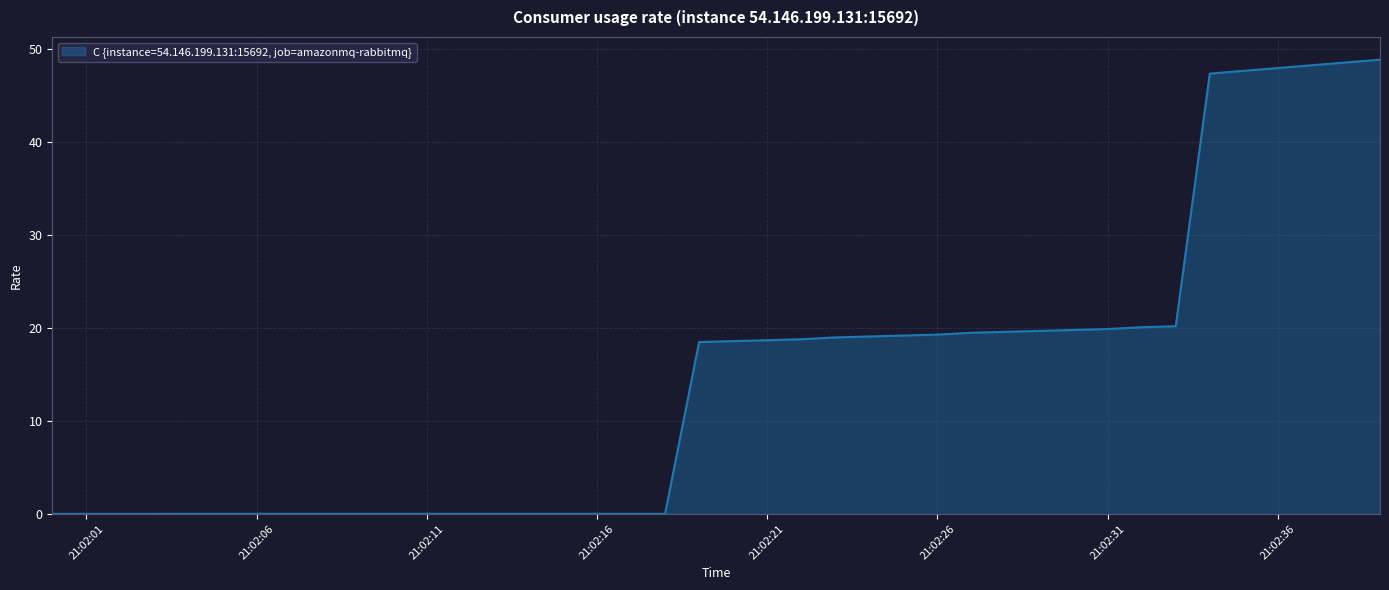

What is the difference between the maximum and minimum values?

48.9